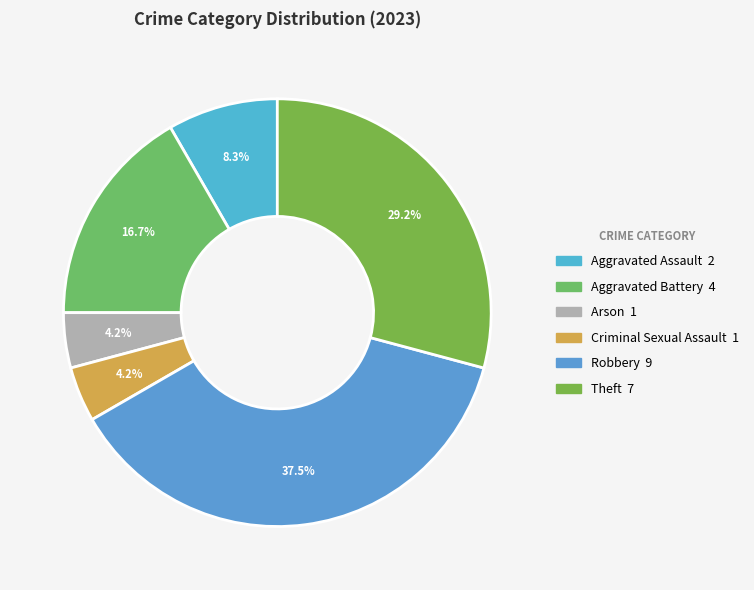

What percentage is the Aggravated Battery slice, to the nearest percent?

17%